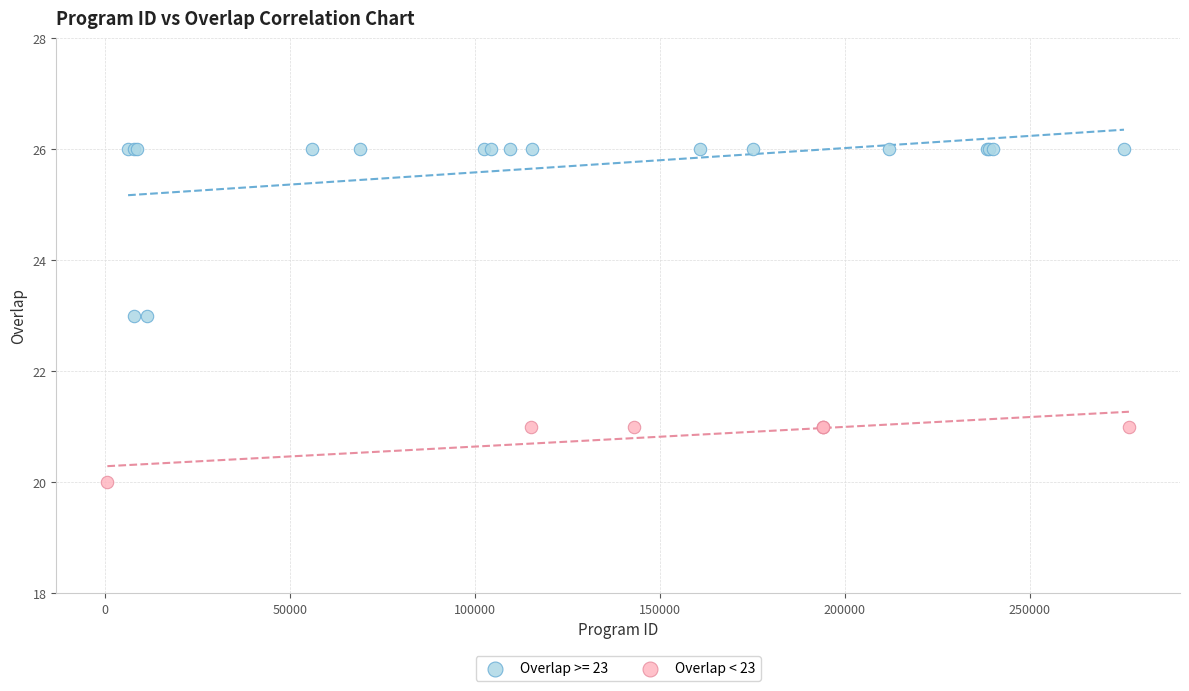

Which series contains the highest Y value?

Overlap >= 23